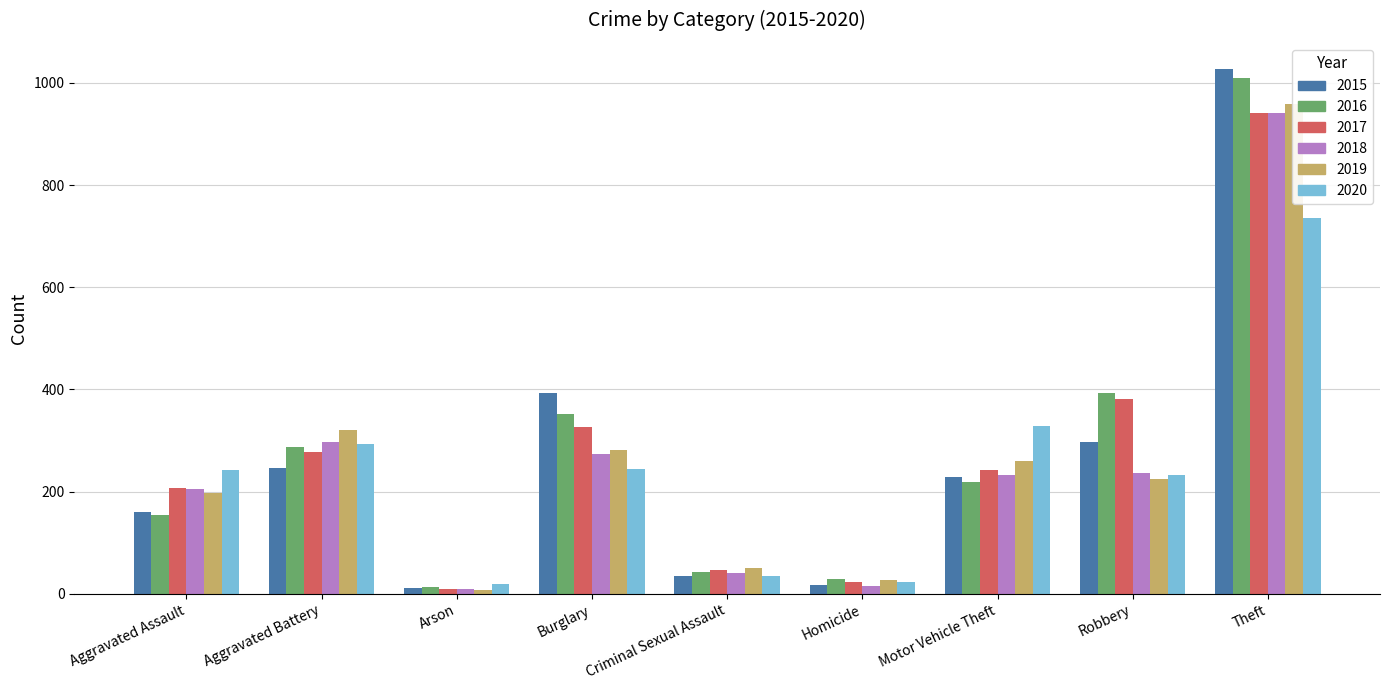

Reading left to right, list all the values displayed in this chart.

2015: 160	246	11	393	34	17	228	297	1027
2016: 154	288	13	352	43	29	218	394	1009
2017: 207	277	9	327	47	24	243	381	941
2018: 206	297	9	273	40	15	232	237	941
2019: 197	321	8	281	51	27	260	224	959
2020: 242	294	20	245	35	24	328	233	736